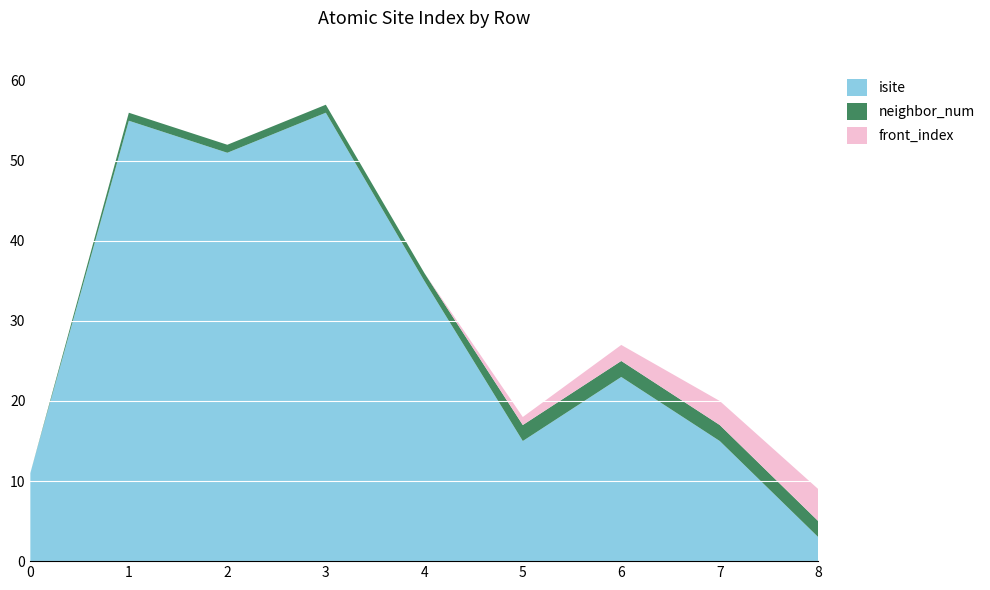

Reading left to right, transcribe all the data shown in this chart.

isite: 11	55	51	56	35	15	23	15	3
neighbor_num: 0	1	1	1	1	2	2	2	2
front_index: 0	0	0	0	0	1	2	3	4